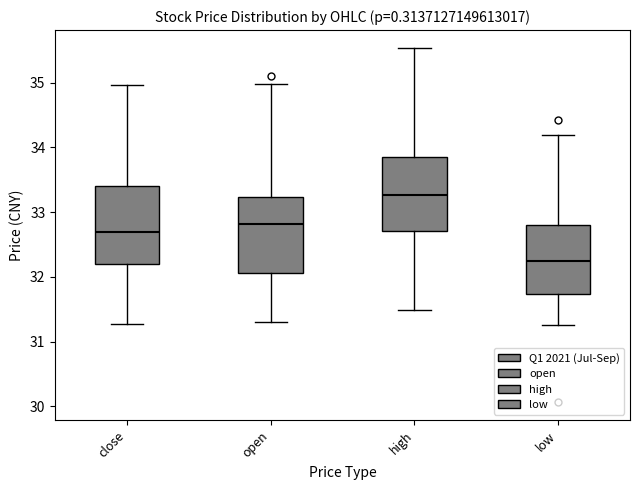

Reading left to right, transcribe this box plot: for each box, give where its median line is, the range the box spans, and where its two whiskers end, as read against the y-axis. The values are not printed on the chart, so give them approximately, as read against the axis.

close: median 32.7, box 32.2 to 33.4, whiskers 31.3 to 35.0
open: median 32.8, box 32.1 to 33.2, whiskers 31.3 to 35.0
high: median 33.3, box 32.7 to 33.9, whiskers 31.5 to 35.5
low: median 32.2, box 31.7 to 32.8, whiskers 31.3 to 34.2